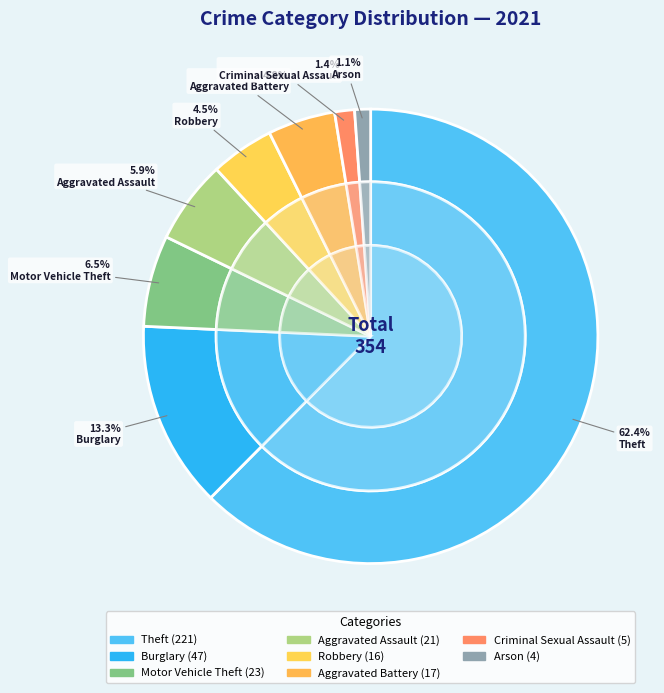

To the nearest percent, what is the difference between the Burglary and Robbery slice percentages?

9%